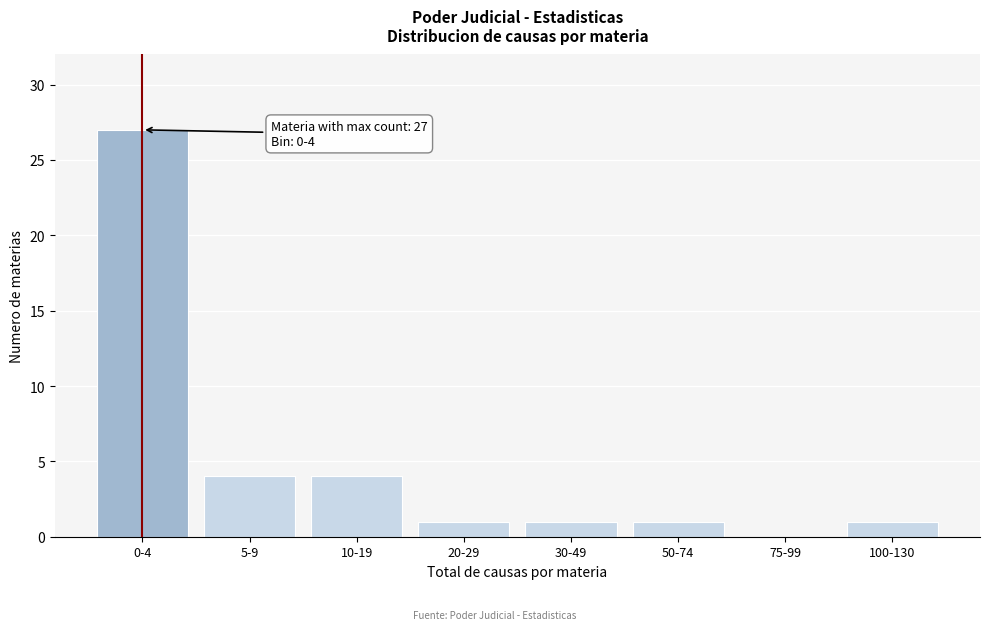

Reading left to right, list all the values displayed in this chart.

0-4=27	5-9=4	10-19=4	20-29=1	30-49=1	50-74=1	75-99=0	100-130=1